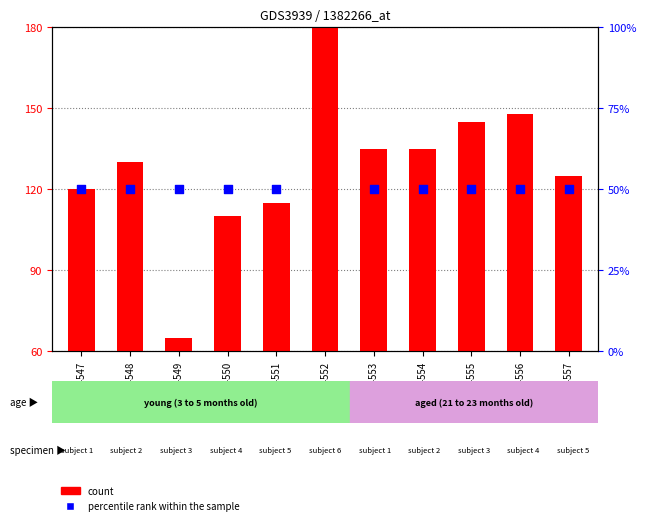

Which series has the largest Y range (max minus min)?

count